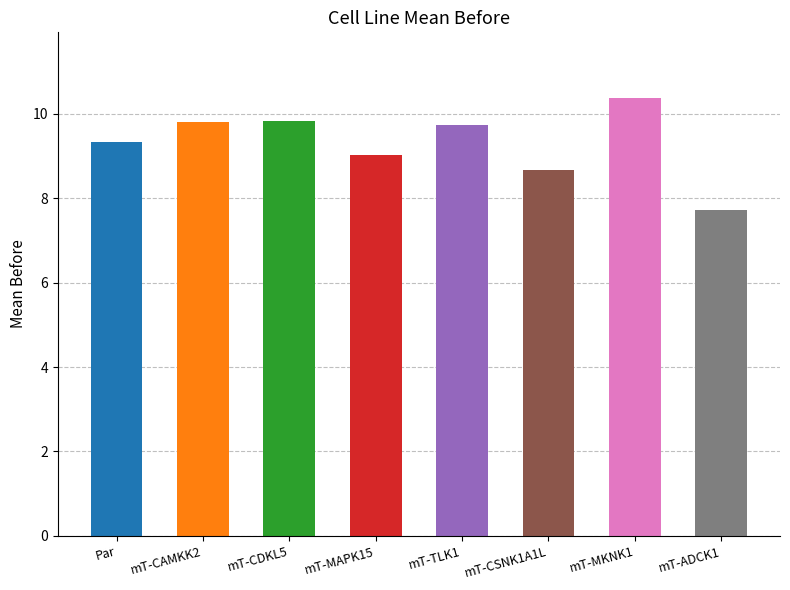

Does the chart contain any negative values?

No